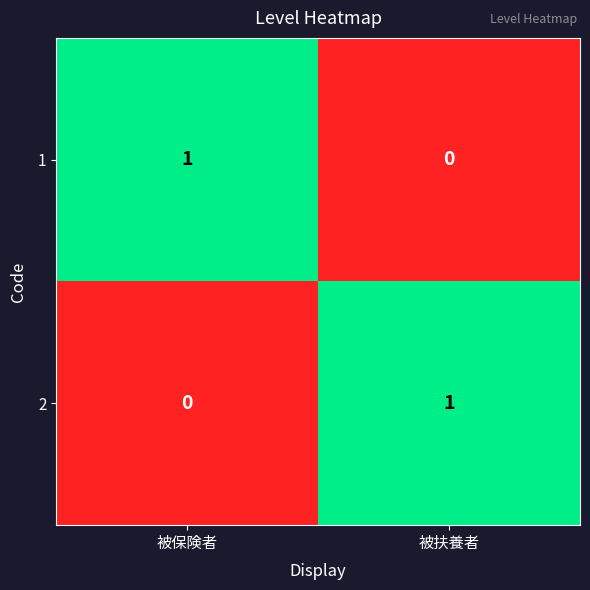

Where is 2 nearest to the value 0?

被保険者